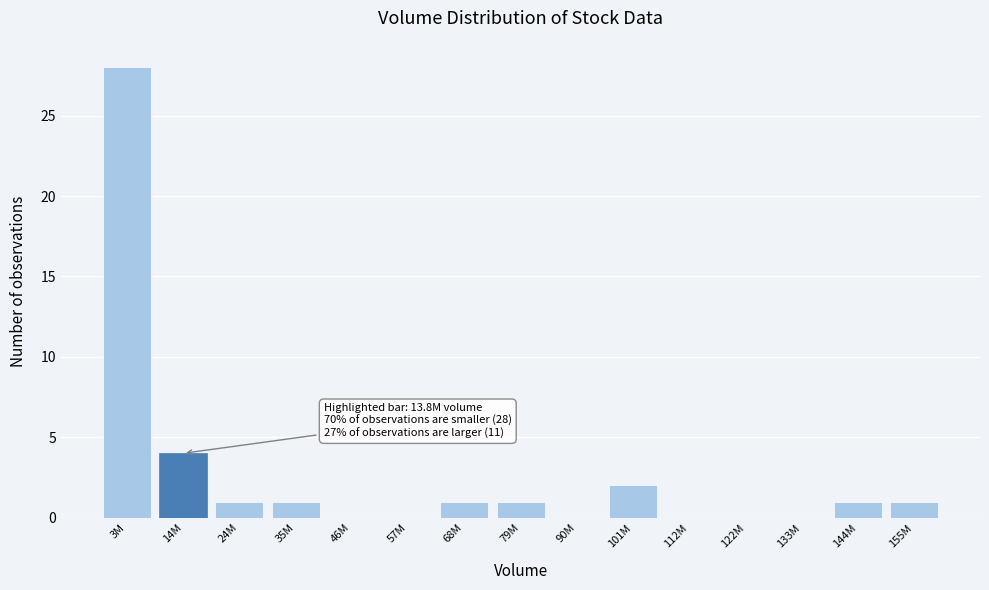

Reading left to right, transcribe all the data shown in this chart.

3M=28	14M=4	24M=1	35M=1	46M=0	57M=0	68M=1	79M=1	90M=0	101M=2	112M=0	122M=0	133M=0	144M=1	155M=1